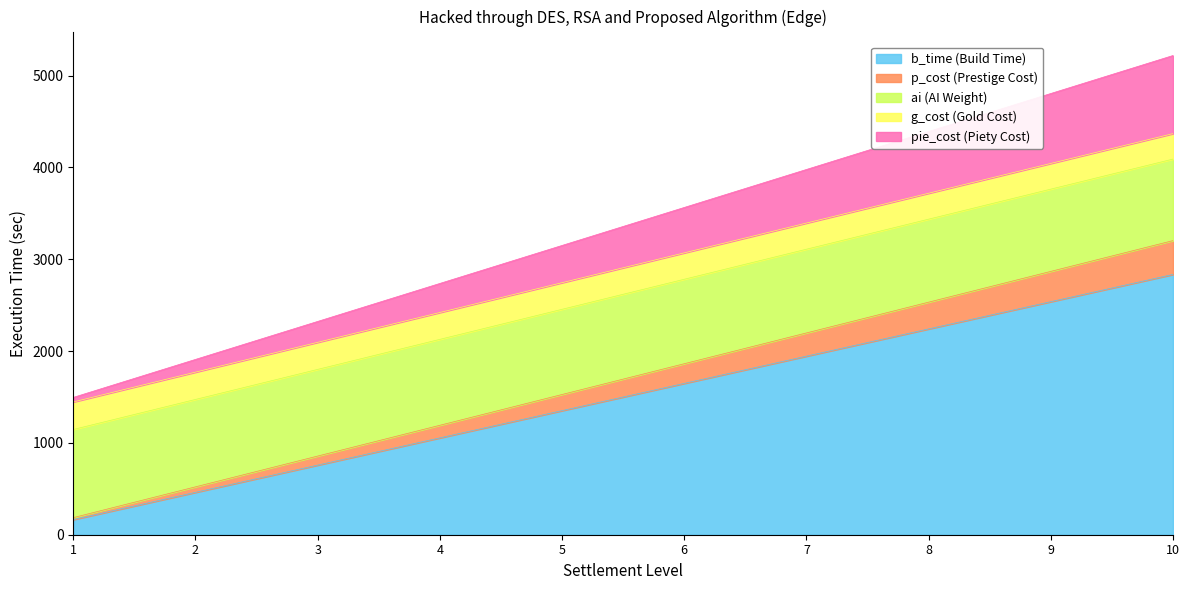

What is the highest value of the b_time (Build Time) series?

2835.2